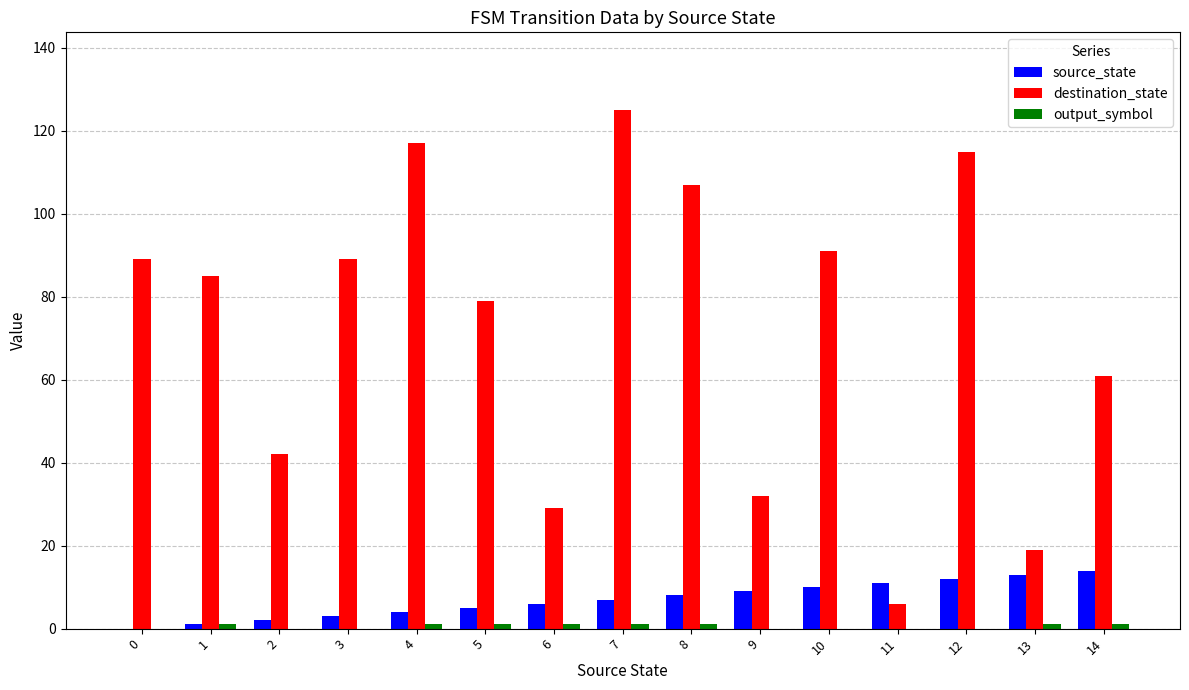

Between 3 and 6, which series saw the biggest shift?

destination_state